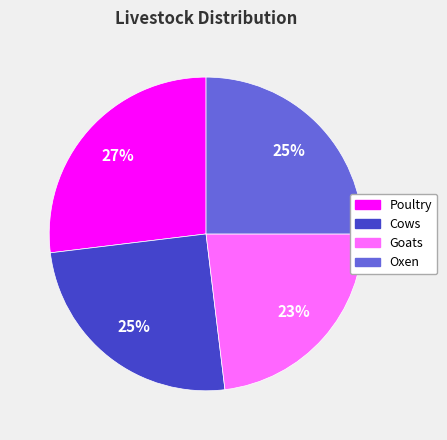

Does Poultry represent more than half of the total?

No